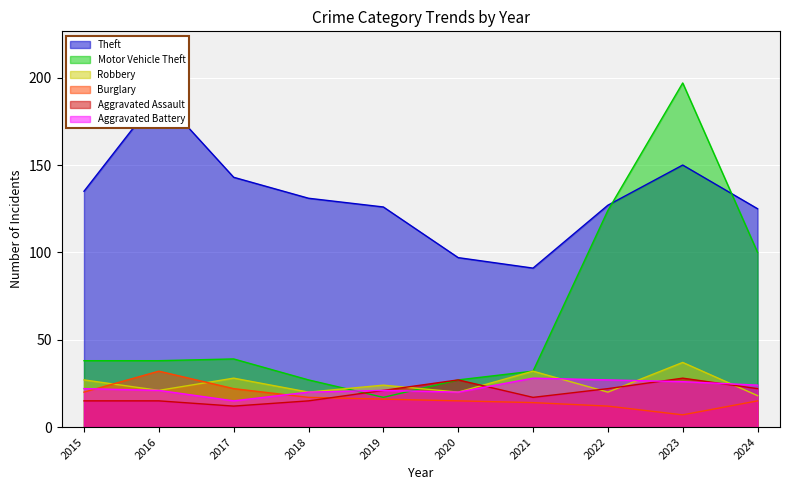

What is the difference between the Motor Vehicle Theft values at 2018 and 2021?

5